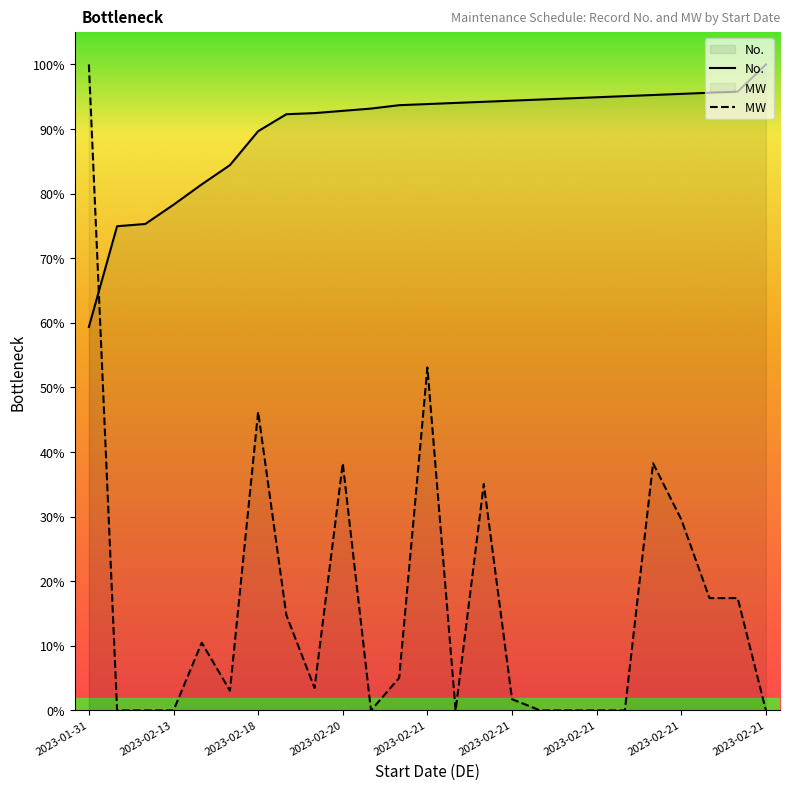

Does the chart display data point markers on the line(s)?

No